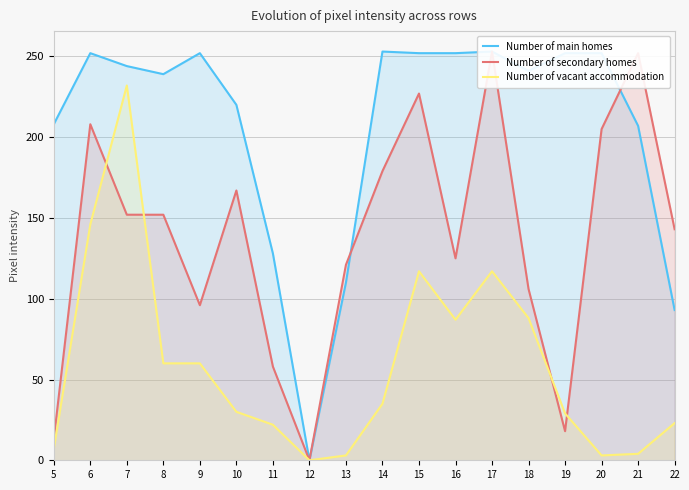

The Number of main homes series shows 252 at 19. True or false?

True